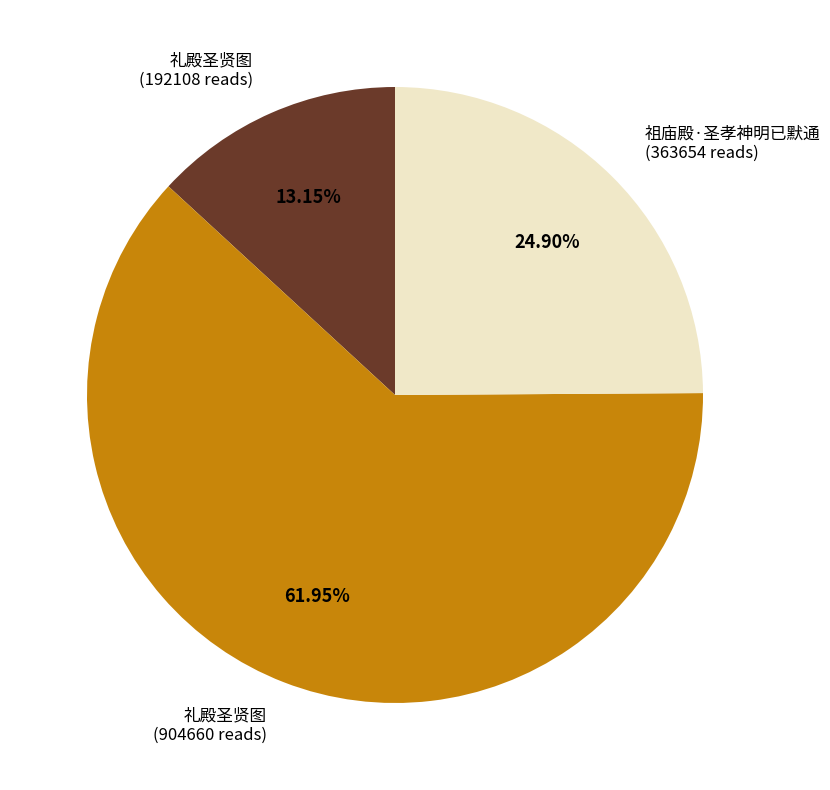

Combined, do 祖庙殿·圣孝神明已默通 (363654 reads) and 礼殿圣贤图 (904660 reads) account for over 50%?

Yes